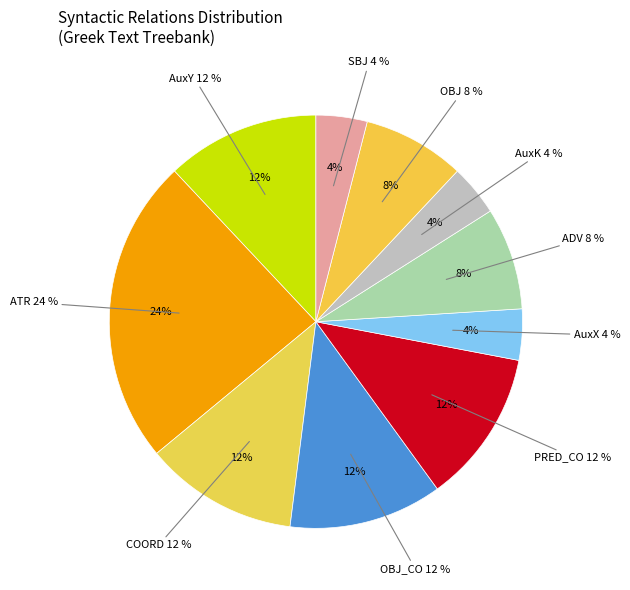

Does AuxK represent more than half of the total?

No